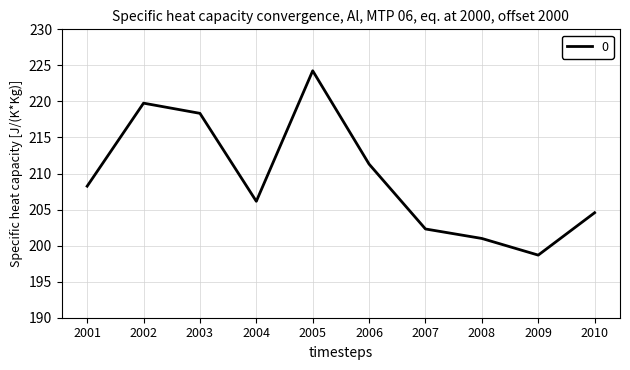

What is the difference between the maximum and minimum values?

25.6